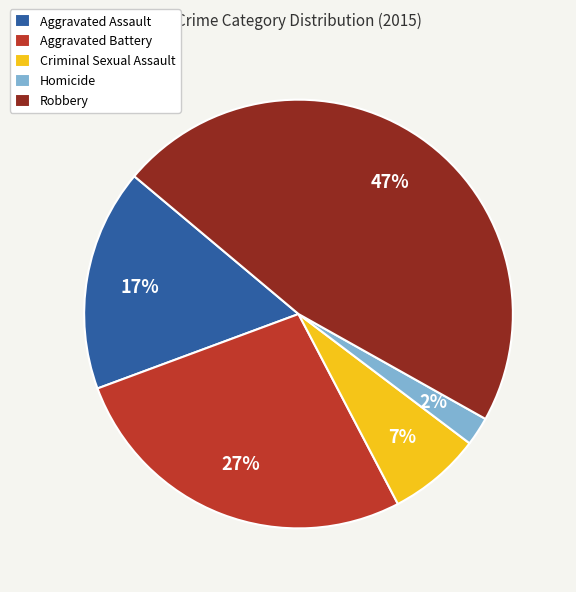

Is it true that Aggravated Assault is 17% of the pie?

True